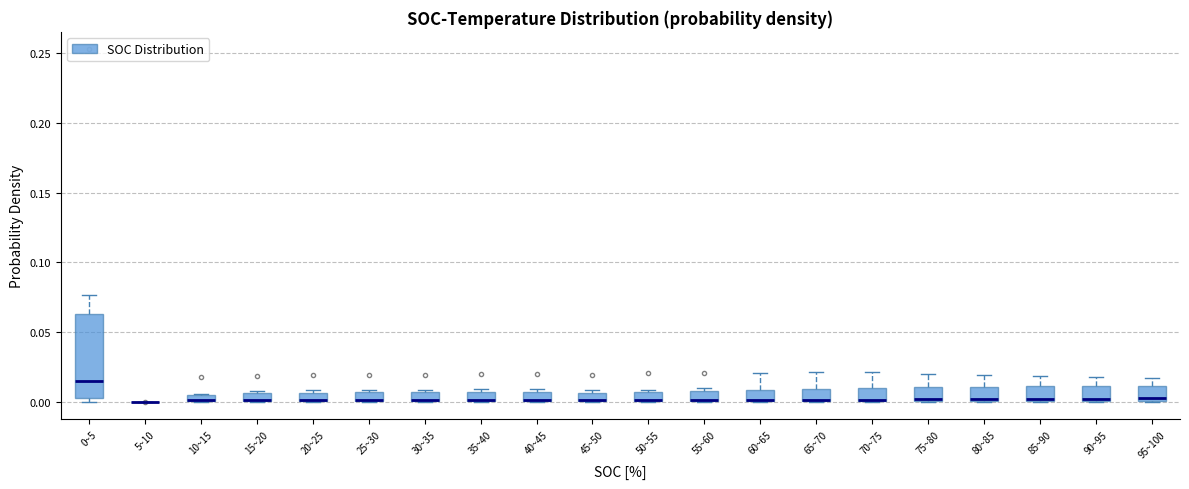

Where does the upper whisker of the box for 65~70 end on the y-axis? The values are not printed on the chart, so give them approximately, as read against the axis.

0.020